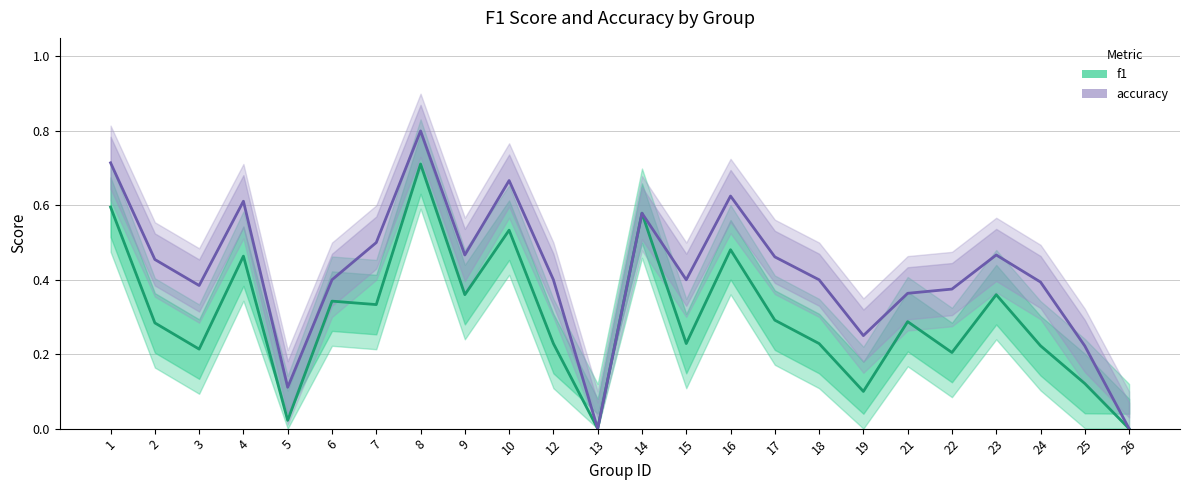

List the series in order of their peak value, highest first.

accuracy, f1